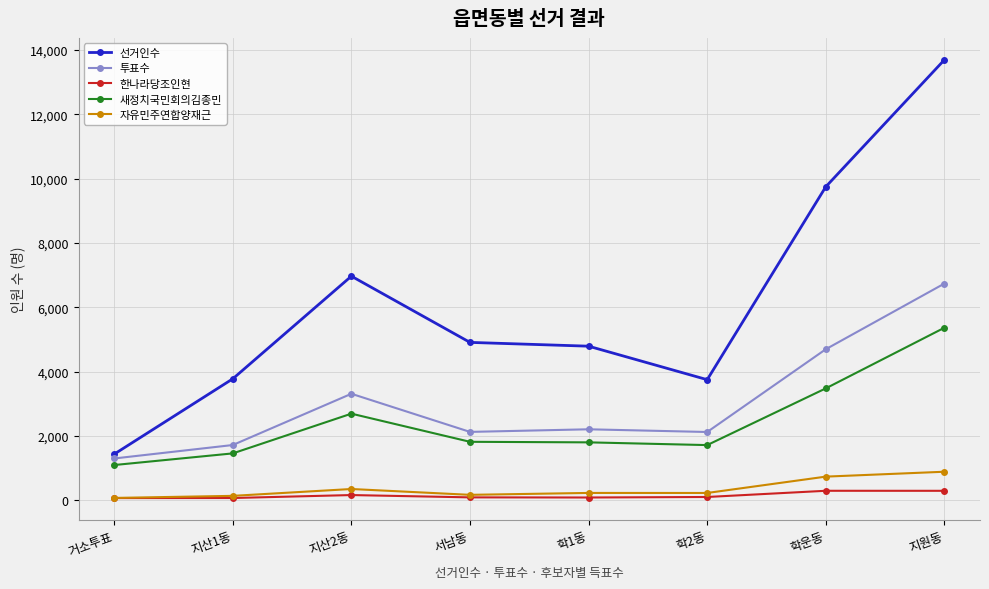

The 선거인수 series shows 4793 at 학1동. True or false?

True